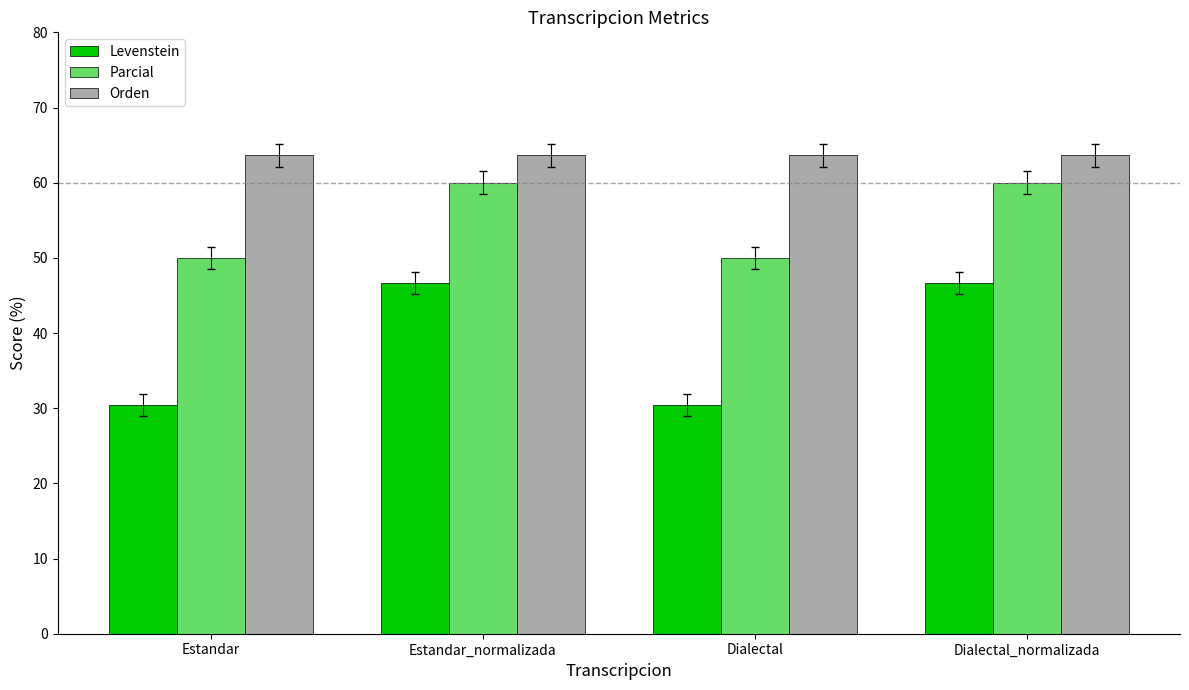

What is the highest value of the Orden series?

63.6